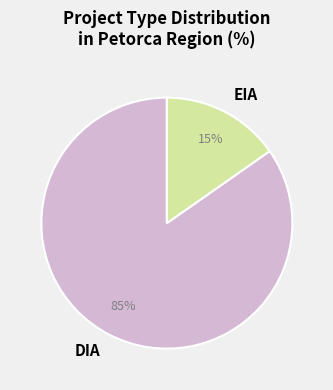

Do DIA and EIA together represent more than half of the pie?

Yes